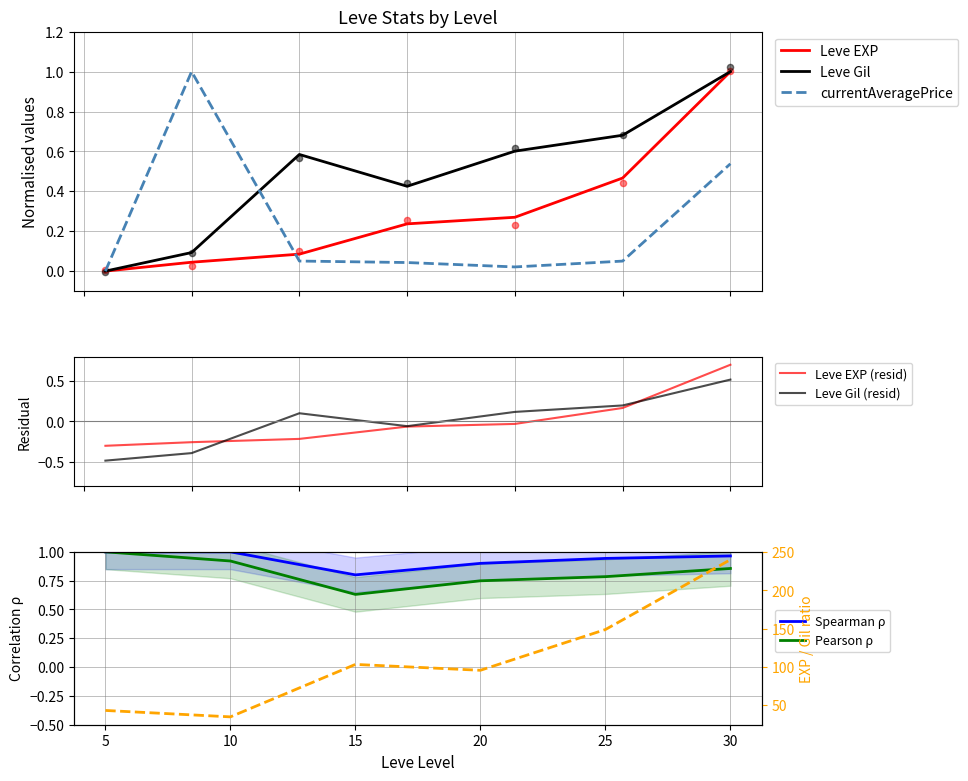

What is the total value across all series at 15?

0.7